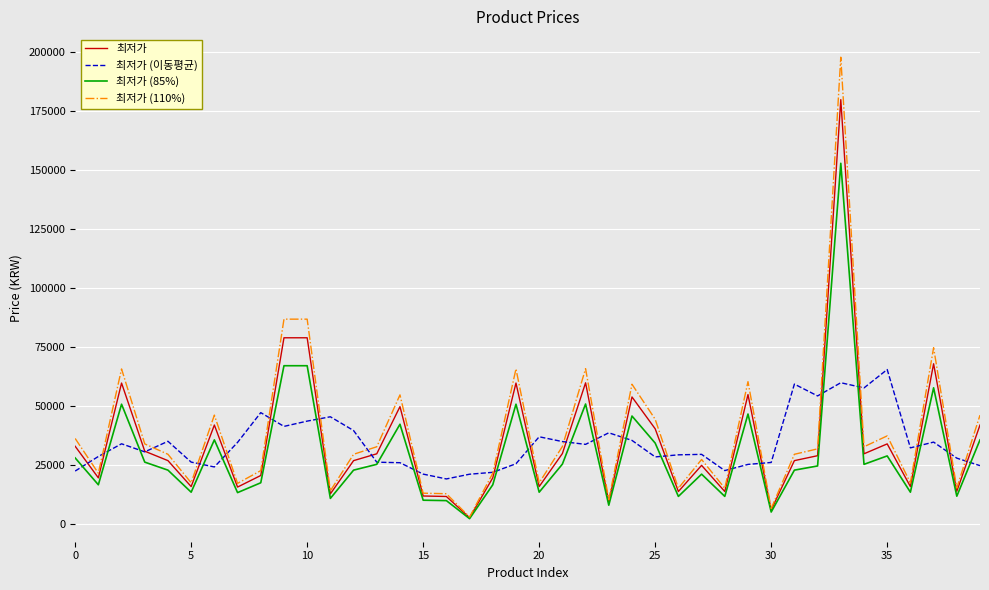

List the series in order of their peak value, lowest first.

최저가 (이동평균), 최저가 (85%), 최저가, 최저가 (110%)